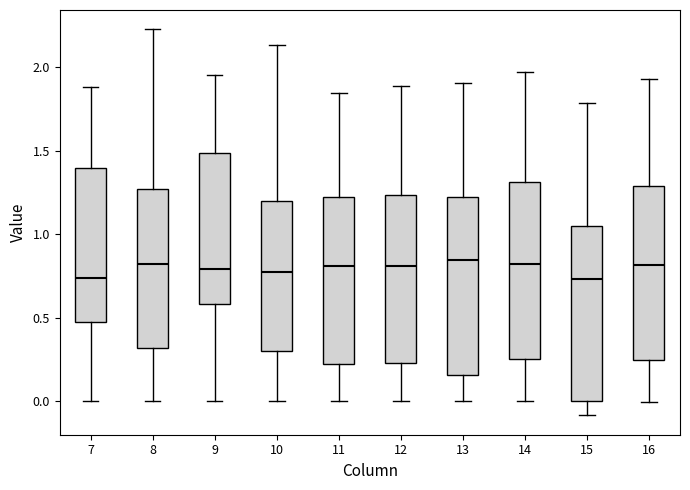

Where is the upper edge of the box at x = 7 on the y-axis? The values are not printed on the chart, so give them approximately, as read against the axis.

1.40